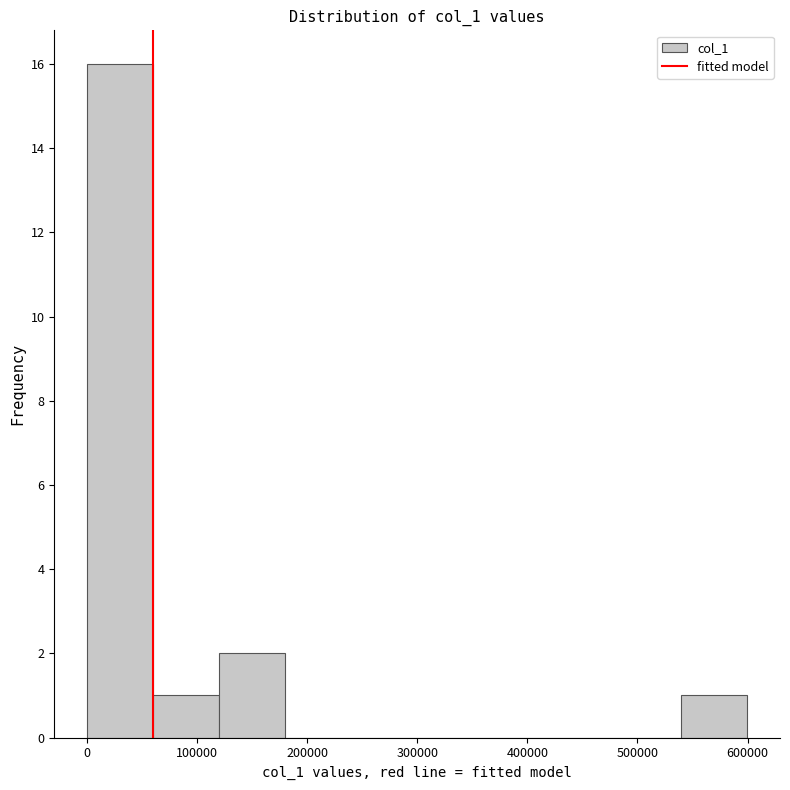

What is the height of the bar covering 120000 to 180000 on the x-axis? Neither the bar edges nor the heights are printed on the chart, so give them approximately, as read against the axes.

2